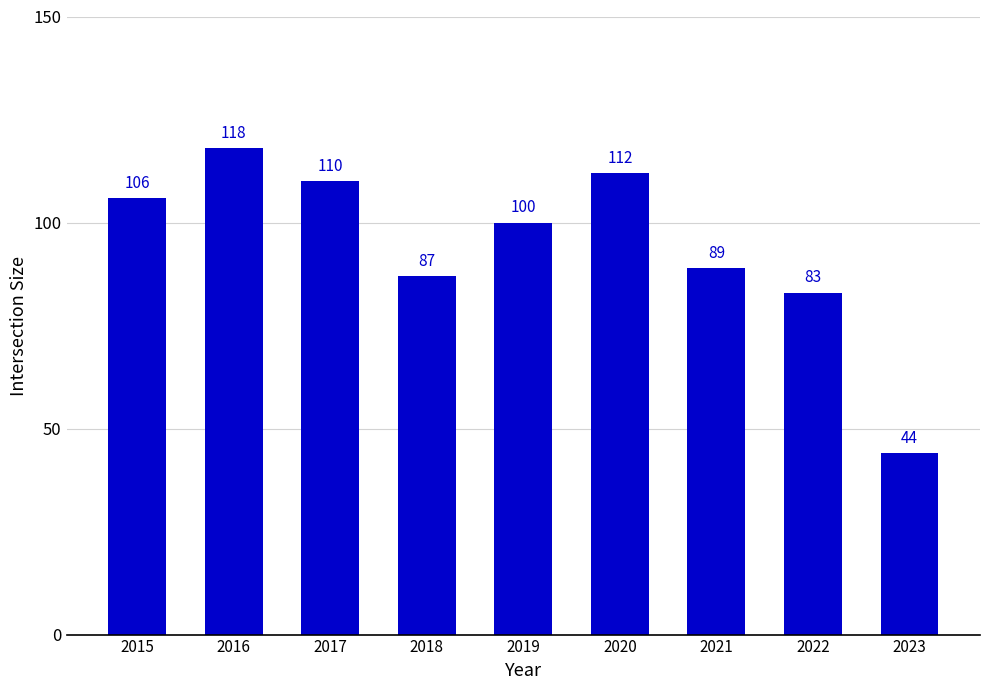

List the labels in order of value, largest first.

2016, 2020, 2017, 2015, 2019, 2021, 2018, 2022, 2023